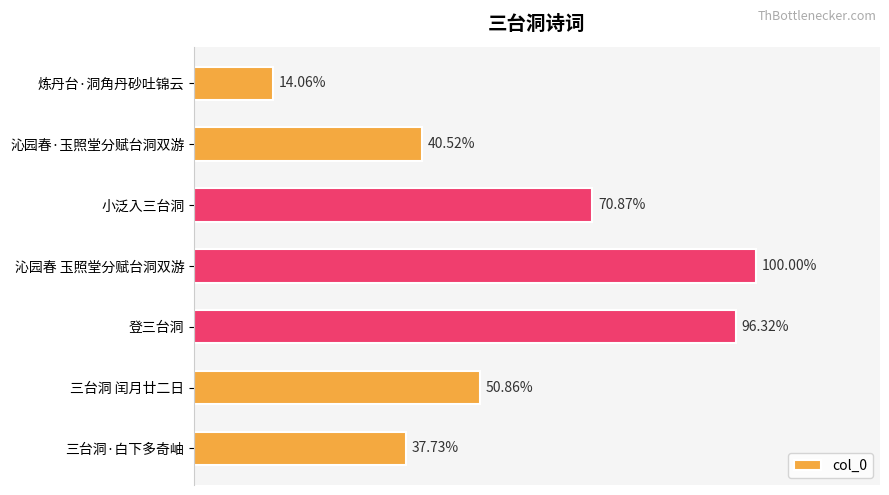

Are the bars horizontal?

Yes